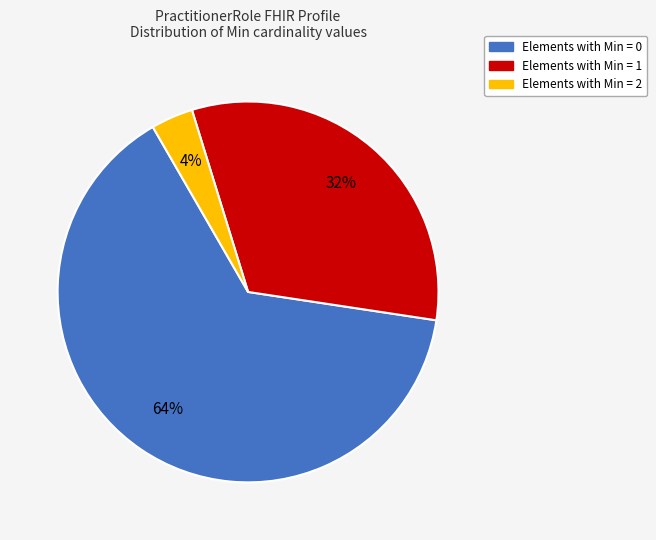

Is there any slice that represents more than half of the pie?

Yes